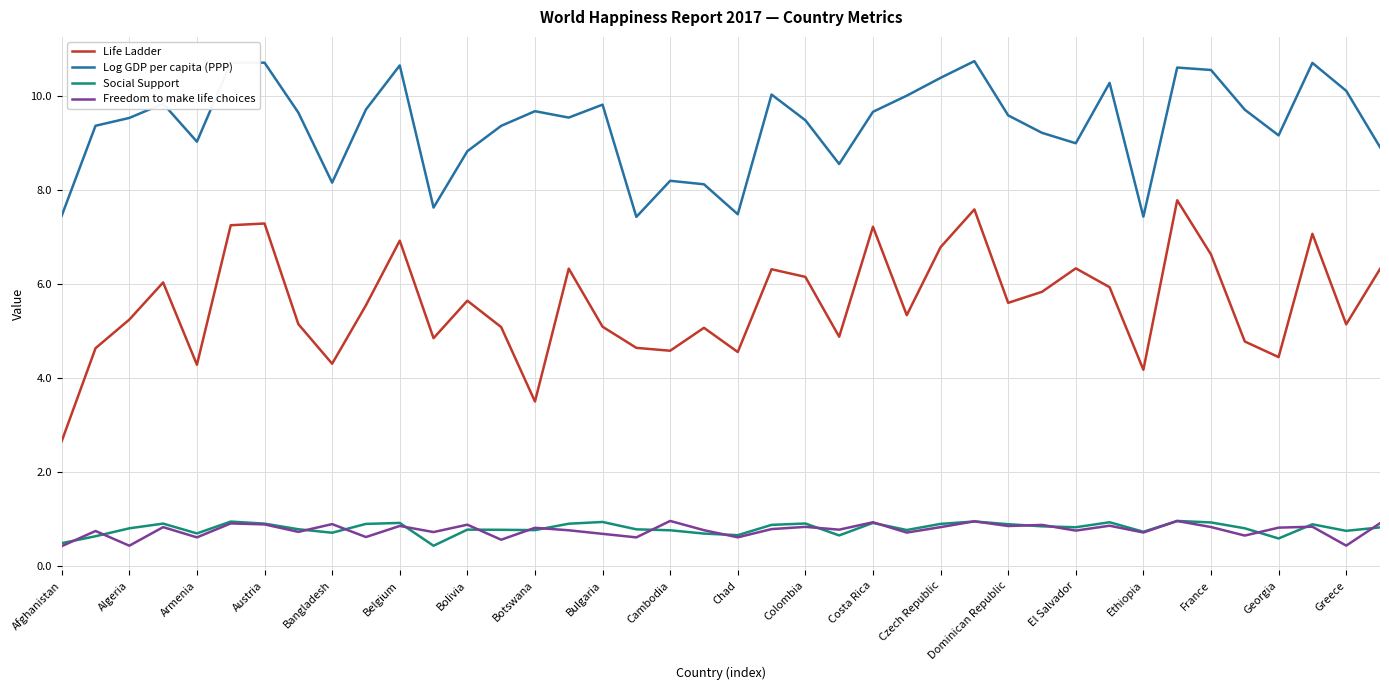

What is the lowest value of the Social Support series?

0.4